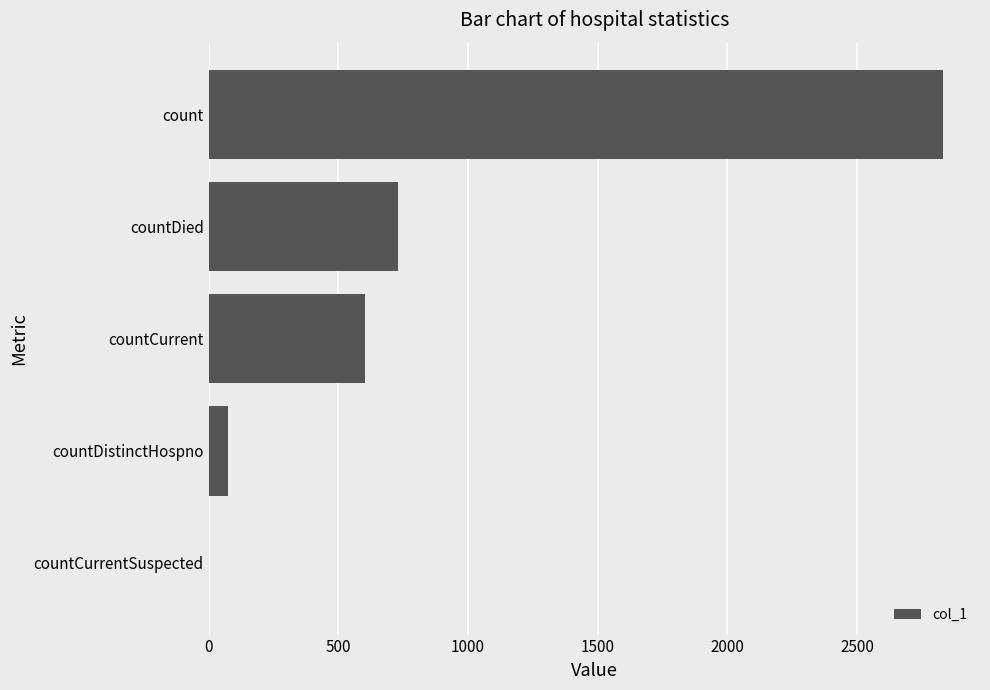

Which has a higher value, countDistinctHospno or count?

count